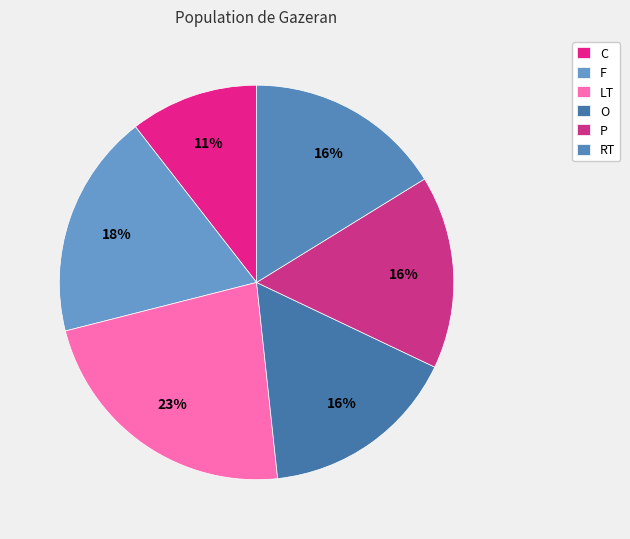

To the nearest percent, what is the combined percentage of P and LT?

39%